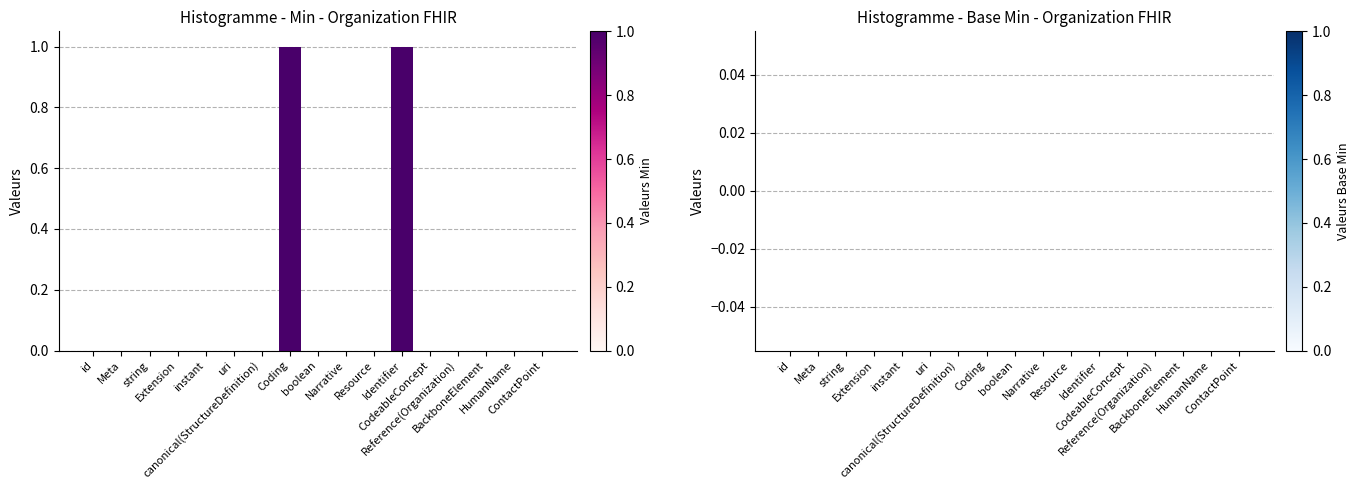

How many categories are shown in the chart?

17